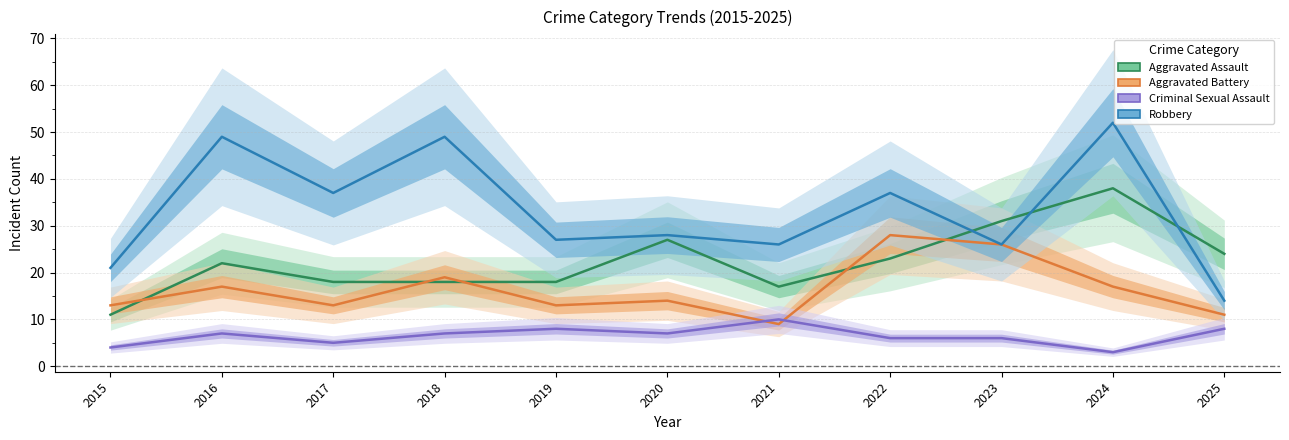

Which series has the largest total across all categories?

Robbery